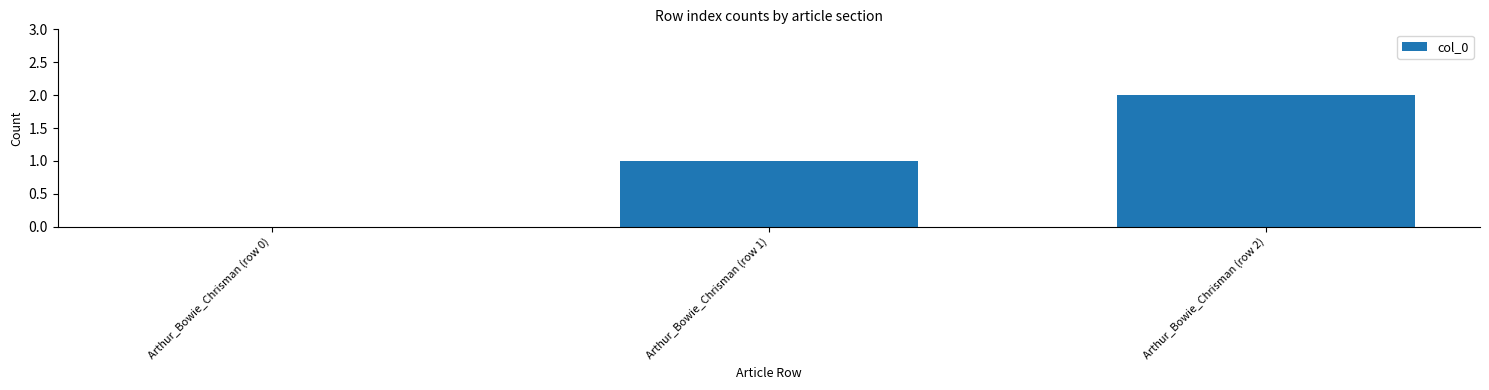

Reading left to right, list all the values displayed in this chart.

Arthur_Bowie_Chrisman (row 0)=0	Arthur_Bowie_Chrisman (row 1)=1	Arthur_Bowie_Chrisman (row 2)=2